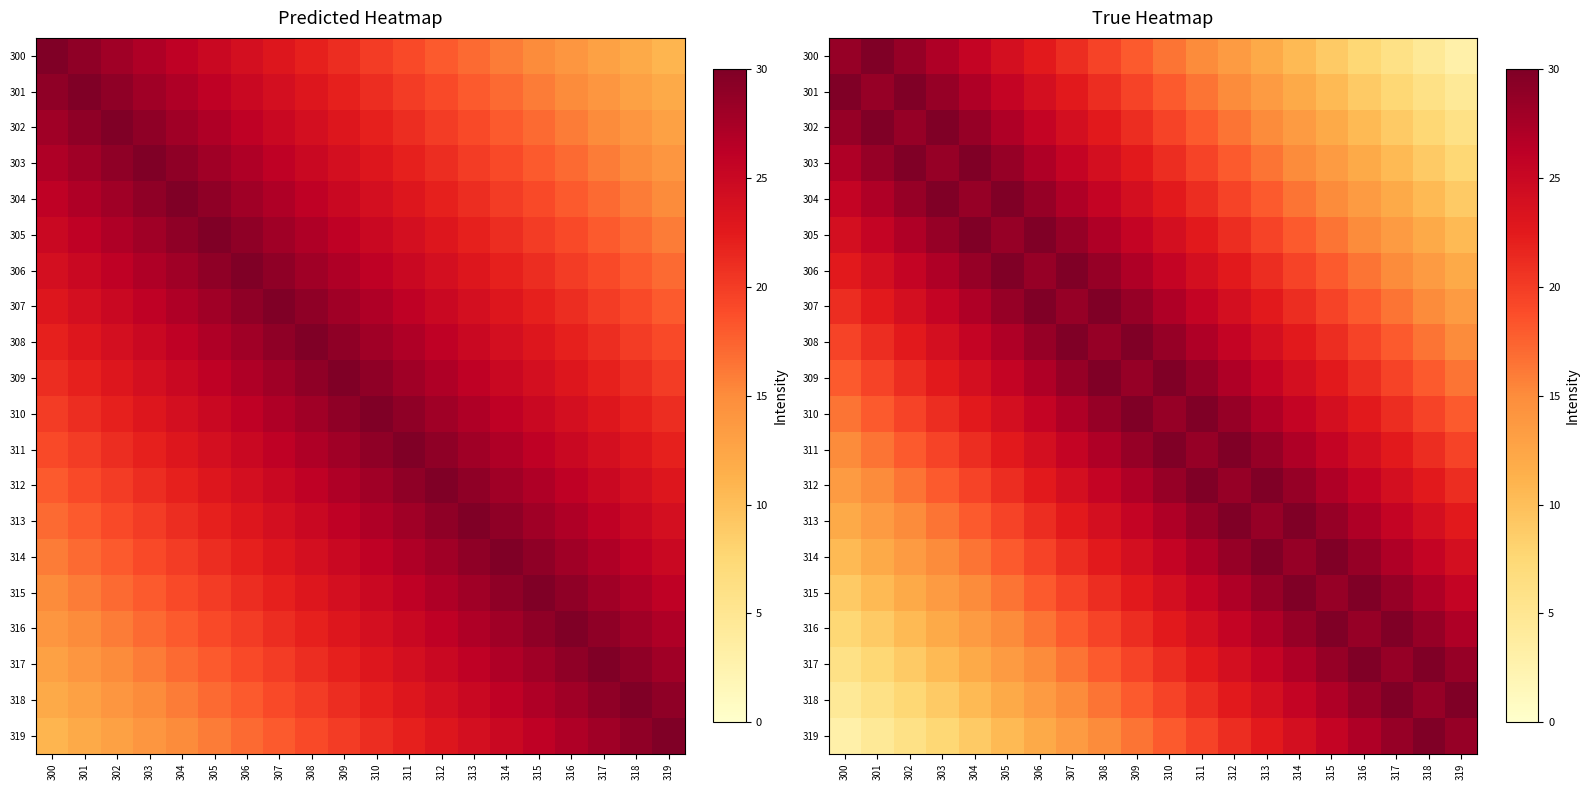

What is the difference between the 305 values at 311 and 313?

3.0